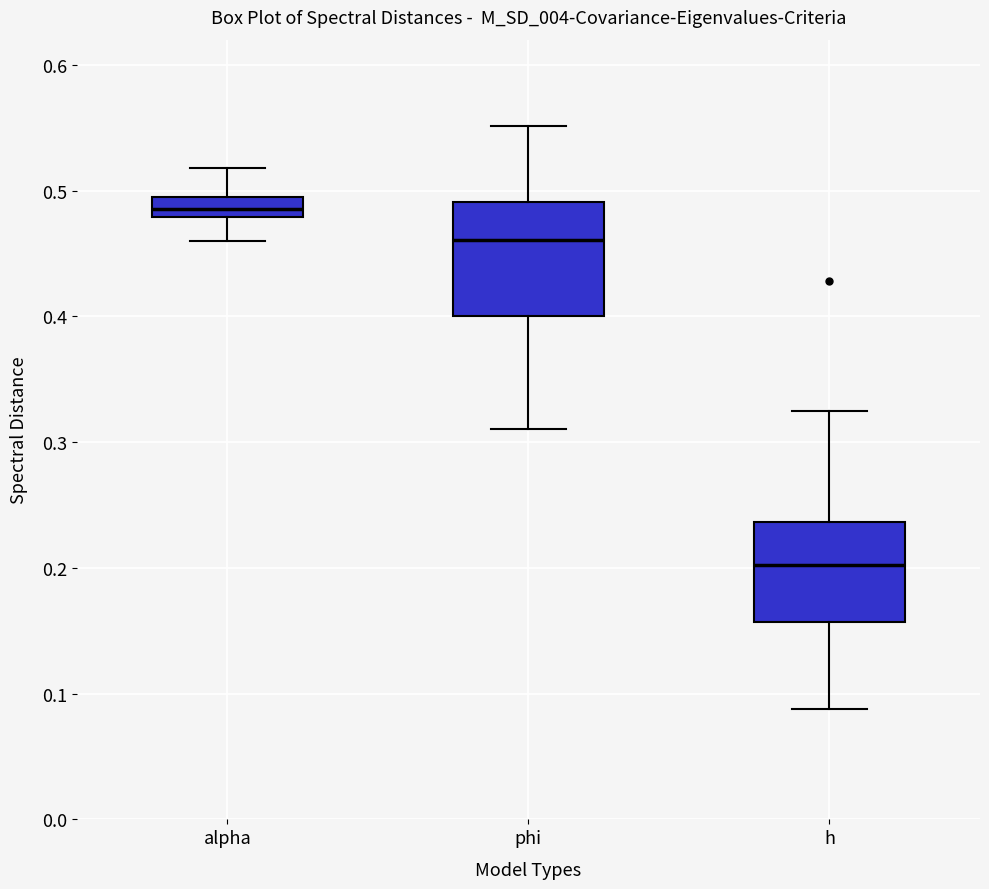

Which box's median line is the highest?

alpha